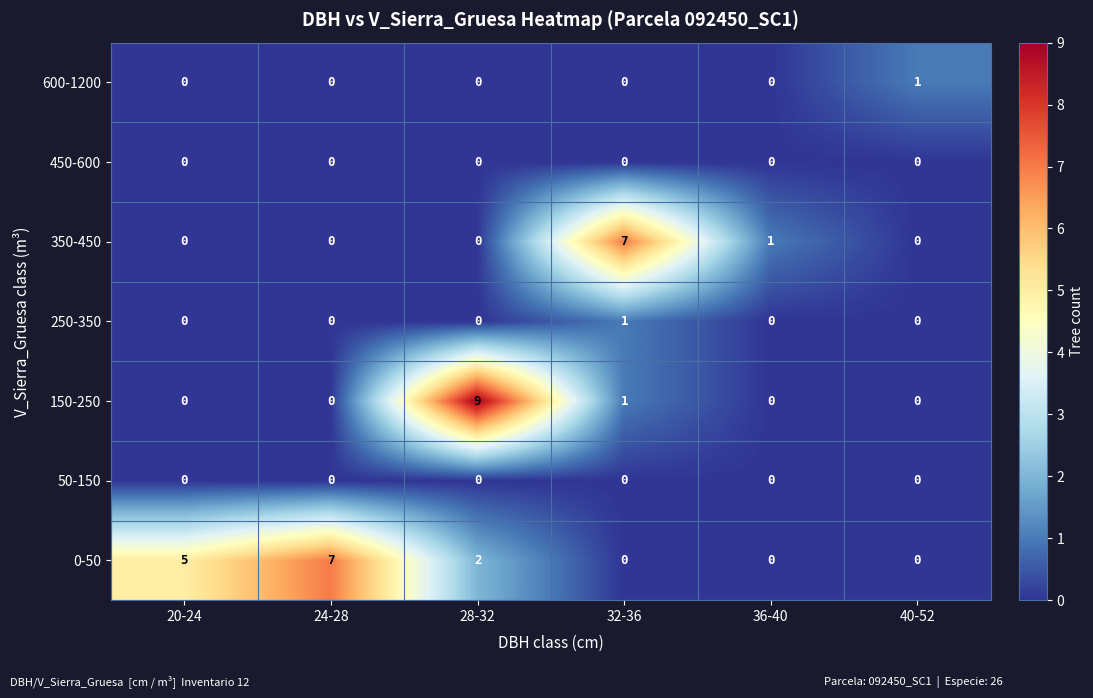

At which label does 0-50 first exceed 2?

20-24